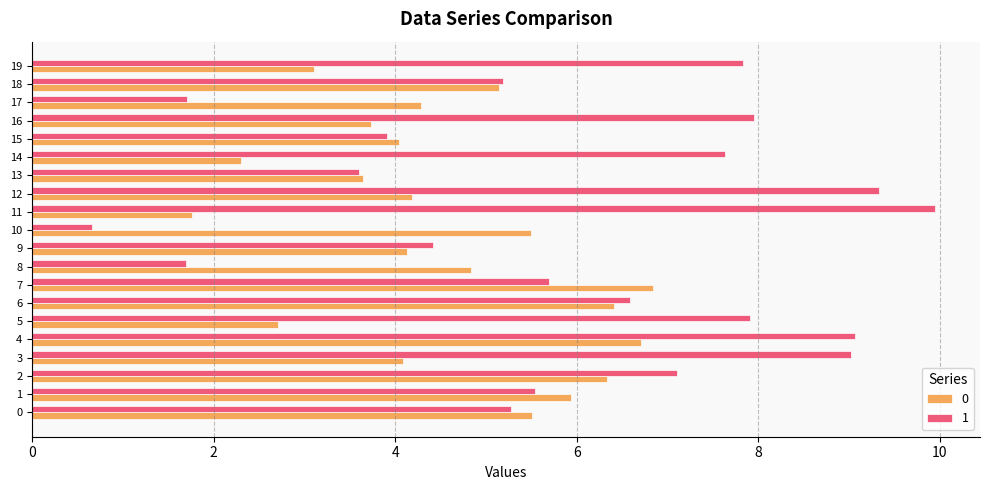

Which series has the largest range (max minus min)?

1